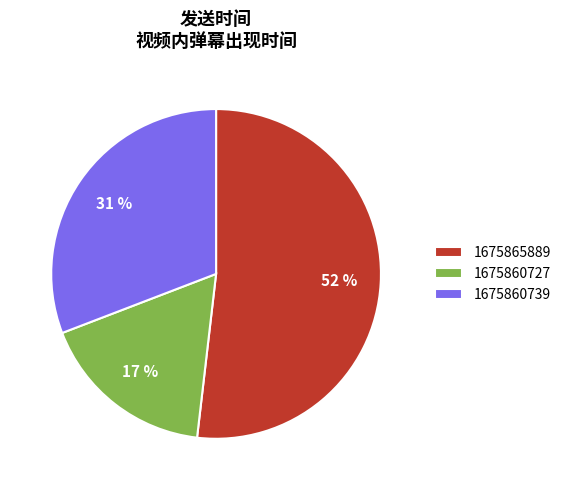

Which has a higher value, 1675860739 or 1675860727?

1675860739